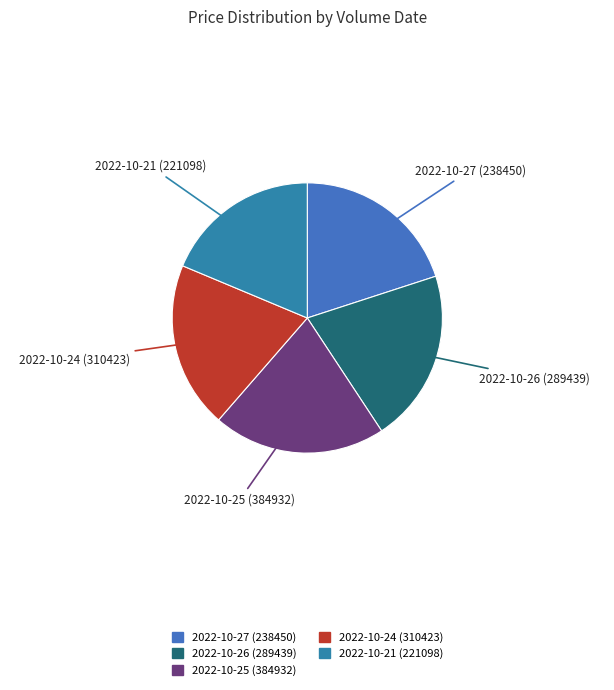

Do 2022-10-24 (310423) and 2022-10-27 (238450) together represent more than half of the pie?

No